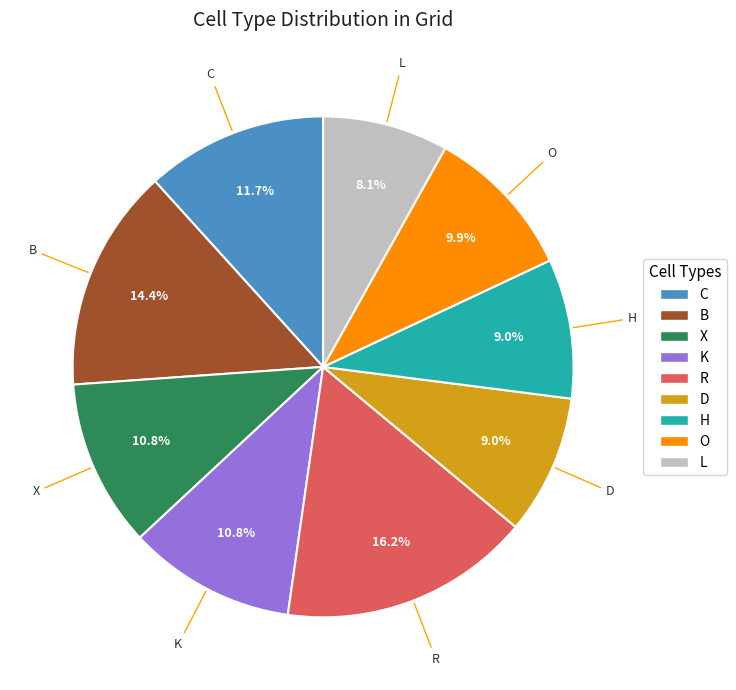

To the nearest percent, what is the average slice percentage?

11%